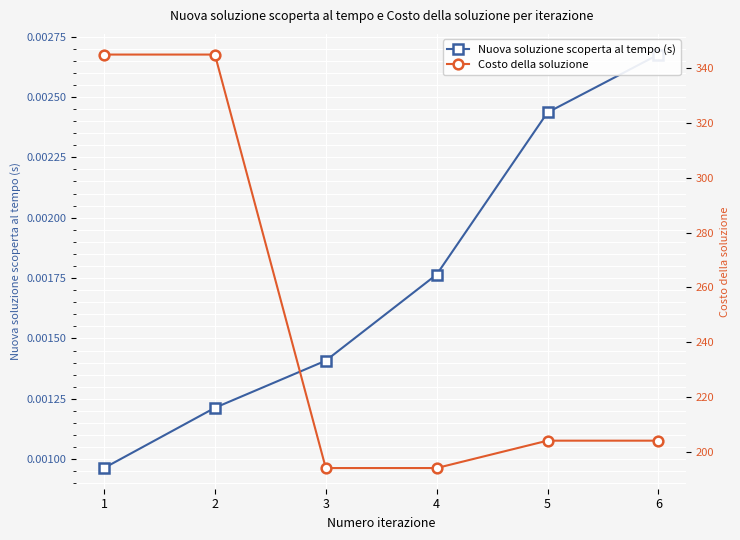

Is it true that Nuova soluzione scoperta al tempo (s) equals 0.0 at 2?

False